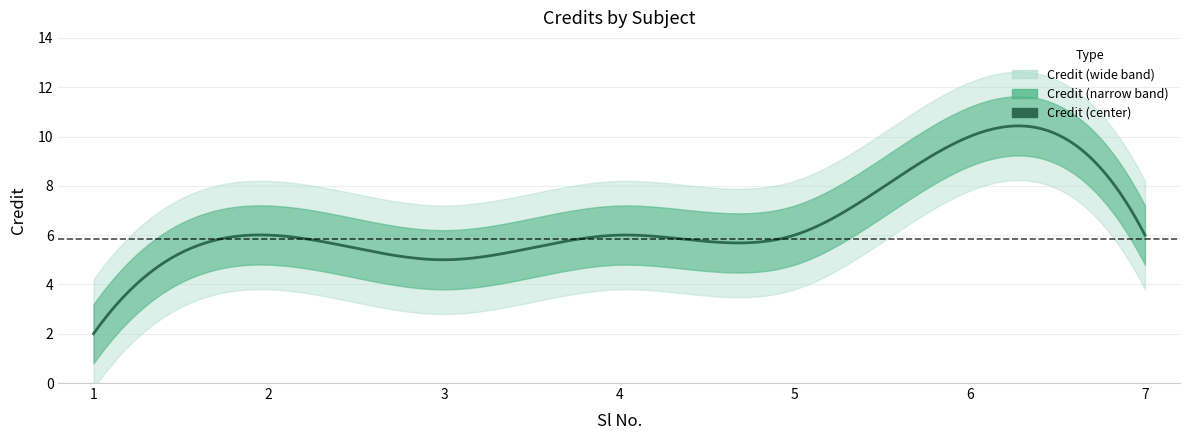

Rank the categories by value from highest to lowest.

6, 2, 4, 5, 7, 3, 1